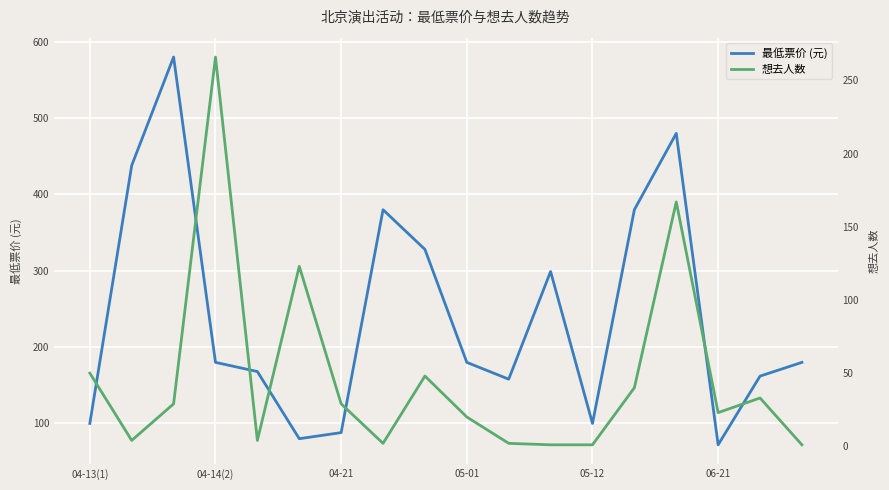

How many lines are shown in the chart?

2